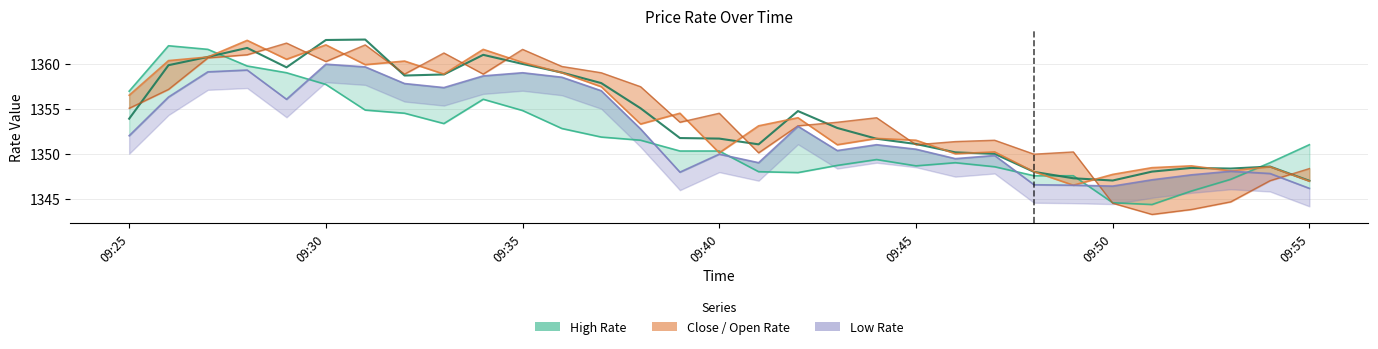

Reading left to right, list all the values displayed in this chart.

High Rate: 1357.0	1362.0	1361.6	1359.8	1359.0	1357.7	1354.8	1354.5	1353.3	1356.0	1354.8	1352.8	1351.8	1351.5	1350.3	1350.3	1348.0	1347.9	1348.7	1349.3	1348.7	1349.0	1348.5	1347.5	1347.5	1344.5	1344.3	1345.8	1347.2	1349.0	1351.0
Vwap Value: 1353.9	1359.8	1360.8	1361.8	1359.6	1362.6	1362.7	1358.7	1358.8	1361.0	1360.0	1359.0	1357.8	1355.0	1351.7	1351.7	1351.0	1354.7	1352.9	1351.7	1351.1	1350.2	1350.0	1348.0	1347.3	1347.0	1348.0	1348.4	1348.3	1348.6	1347.0
Close Rate: 1356.5	1360.3	1360.8	1362.6	1360.5	1362.1	1359.9	1360.3	1358.8	1361.6	1360.2	1359.0	1357.5	1353.3	1354.5	1350.1	1353.1	1354.0	1351.0	1351.7	1351.5	1350.0	1350.2	1348.0	1346.5	1347.7	1348.5	1348.7	1348.1	1348.5	1347.0
Open Rate: 1355.0	1357.2	1360.7	1361.0	1362.3	1360.2	1362.1	1358.8	1361.2	1358.8	1361.6	1359.7	1359.0	1357.5	1353.5	1354.5	1350.1	1353.1	1353.5	1354.0	1351.0	1351.3	1351.5	1350.0	1350.2	1344.5	1343.2	1343.8	1344.7	1347.0	1348.3
Low Rate: 1352.0	1356.3	1359.1	1359.3	1356.0	1360.0	1359.7	1357.8	1357.3	1358.7	1359.0	1358.5	1357.0	1352.8	1348.0	1350.0	1349.0	1353.0	1350.3	1351.0	1350.5	1349.5	1349.8	1346.5	1346.5	1346.4	1347.1	1347.7	1348.0	1347.8	1346.2